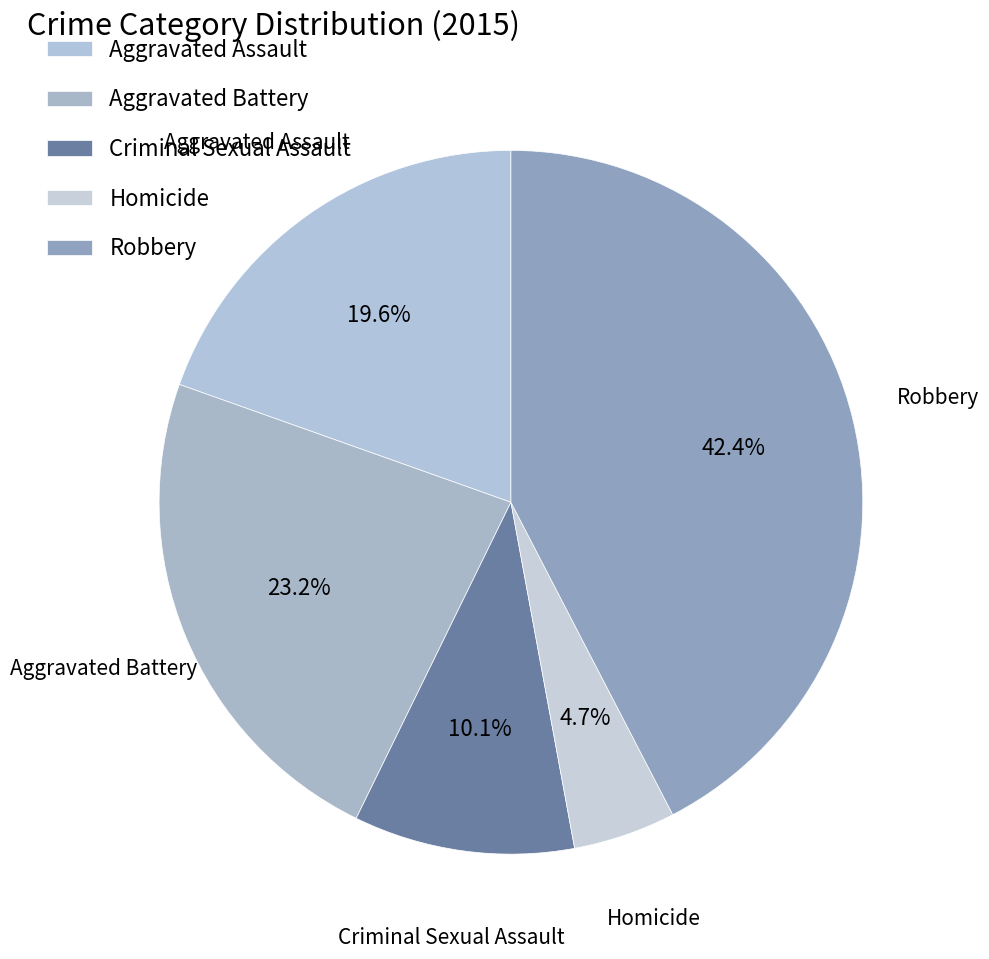

Rank the categories by value from highest to lowest.

Robbery, Aggravated Battery, Aggravated Assault, Criminal Sexual Assault, Homicide